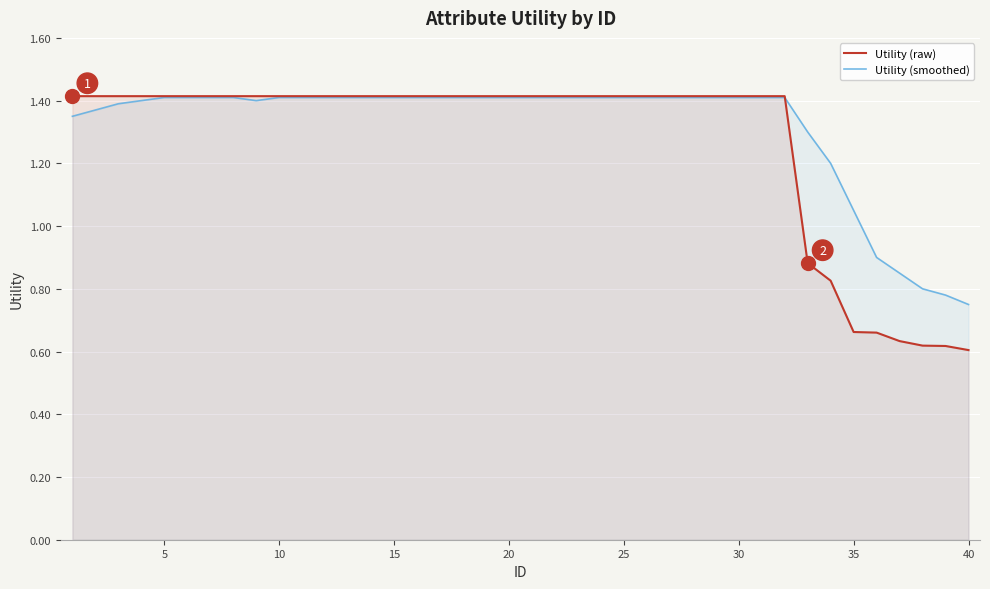

Reading left to right, transcribe all the data shown in this chart.

Utility (raw): 1.4	1.4	1.4	1.4	1.4	1.4	1.4	1.4	1.4	1.4	1.4	1.4	1.4	1.4	1.4	1.4	1.4	1.4	1.4	1.4	1.4	1.4	1.4	1.4	1.4	1.4	1.4	1.4	1.4	1.4	1.4	1.4	0.9	0.8	0.7	0.7	0.6	0.6	0.6	0.6
Utility (smoothed): 1.4	1.4	1.4	1.4	1.4	1.4	1.4	1.4	1.4	1.4	1.4	1.4	1.4	1.4	1.4	1.4	1.4	1.4	1.4	1.4	1.4	1.4	1.4	1.4	1.4	1.4	1.4	1.4	1.4	1.4	1.4	1.4	1.3	1.2	1.1	0.9	0.8	0.8	0.8	0.8